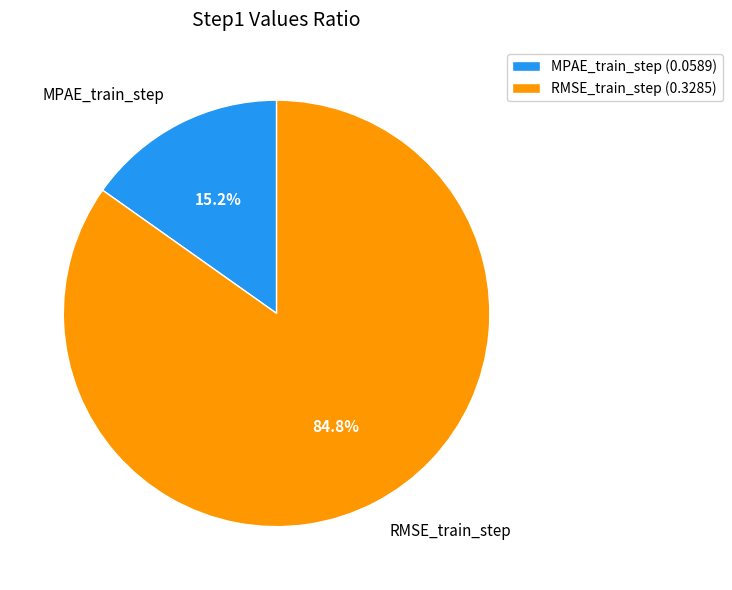

To the nearest percent, what is the combined percentage of RMSE_train_step and MPAE_train_step?

100%